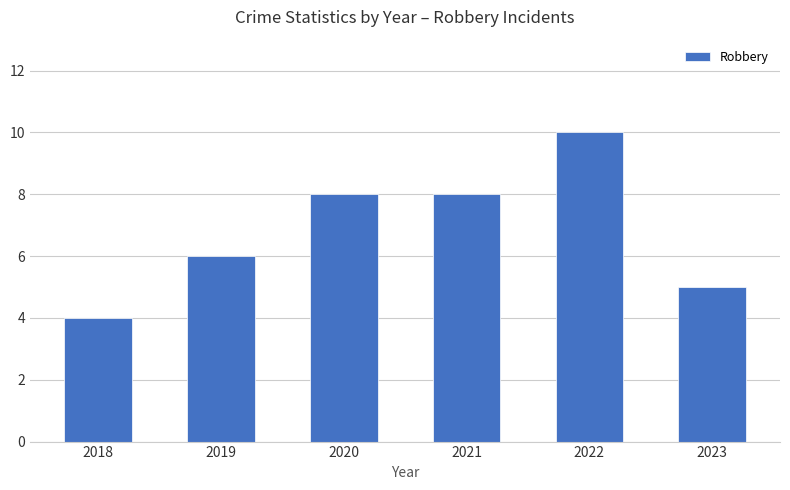

How many bars are there in total?

6